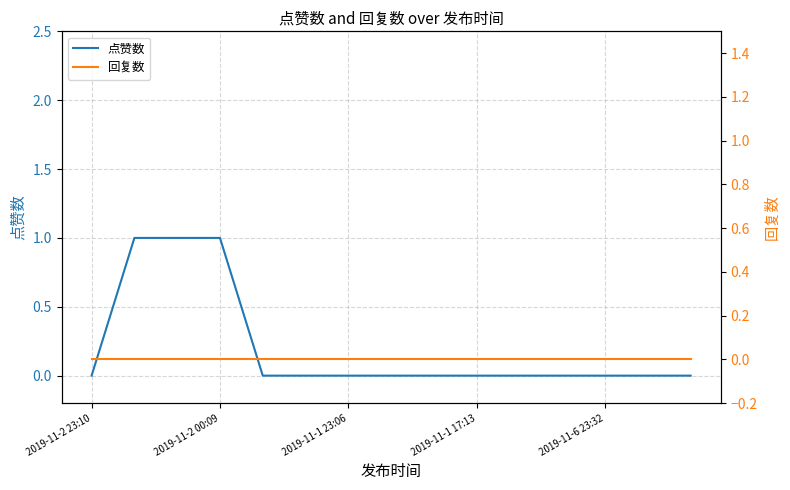

Is this an area chart (filled region under the line)?

No